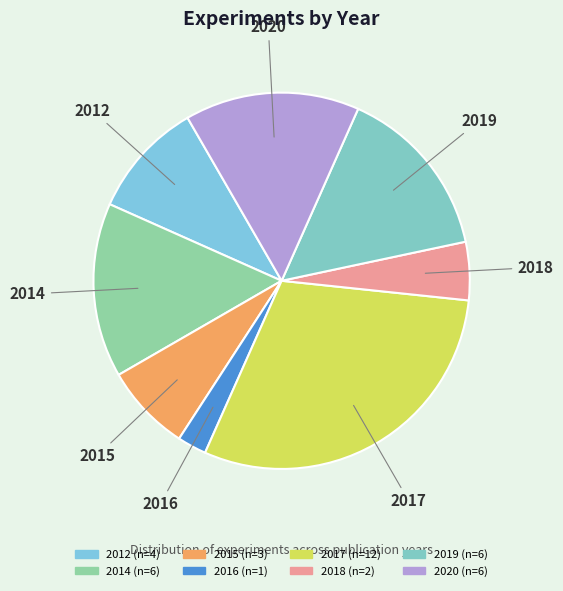

Count the number of slices in the pie.

8